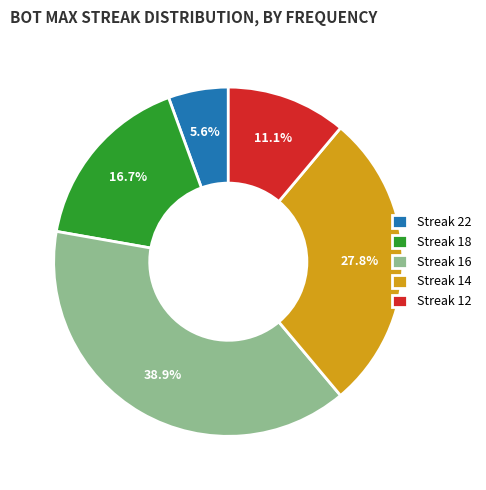

Rank the categories by value from lowest to highest.

Streak 22, Streak 12, Streak 18, Streak 14, Streak 16